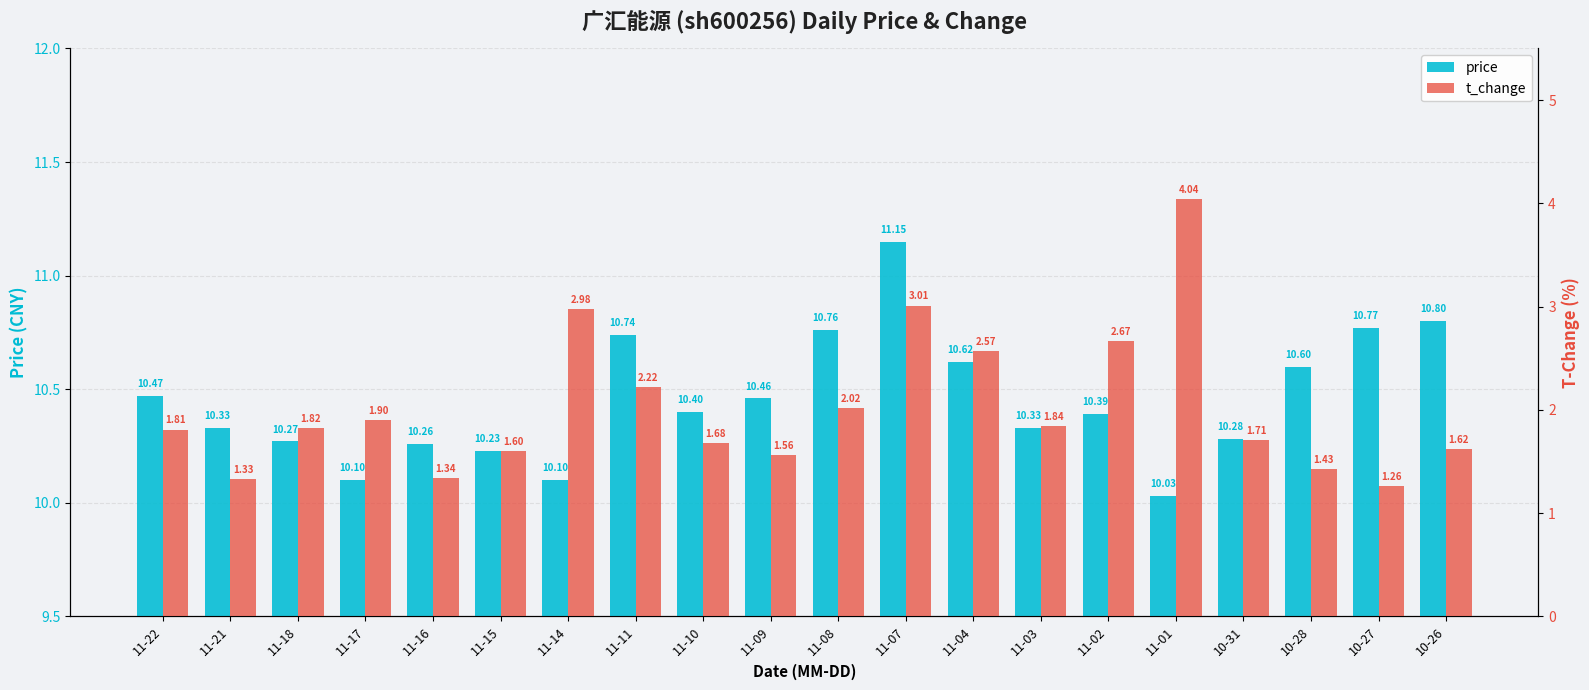

Which series has the widest spread of values?

t_change